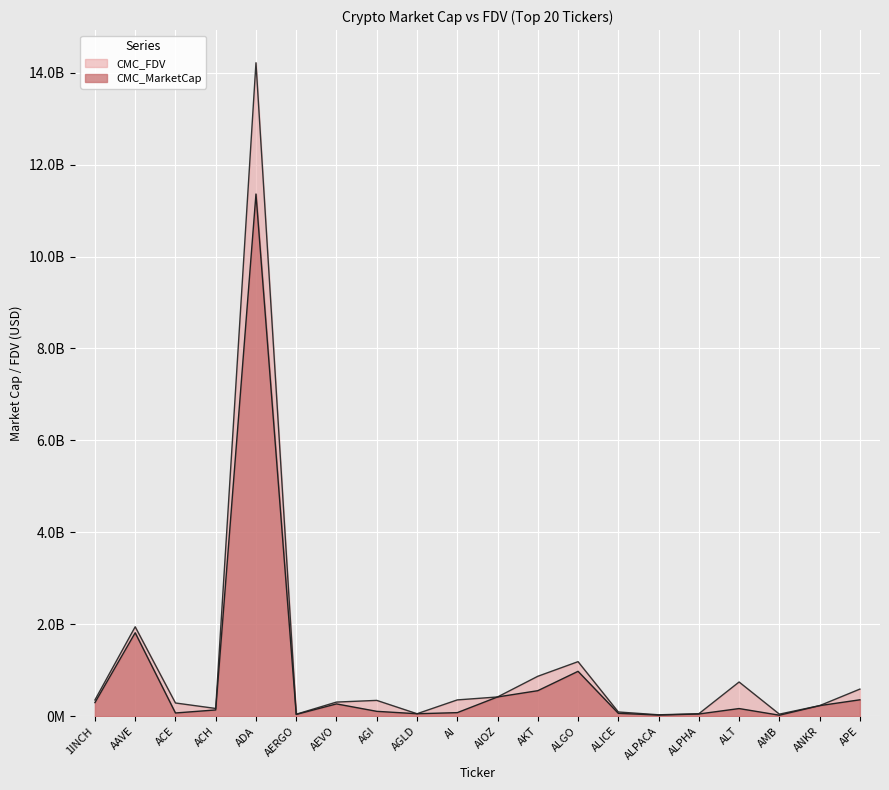

Which label corresponds to the largest value in the chart?

ADA